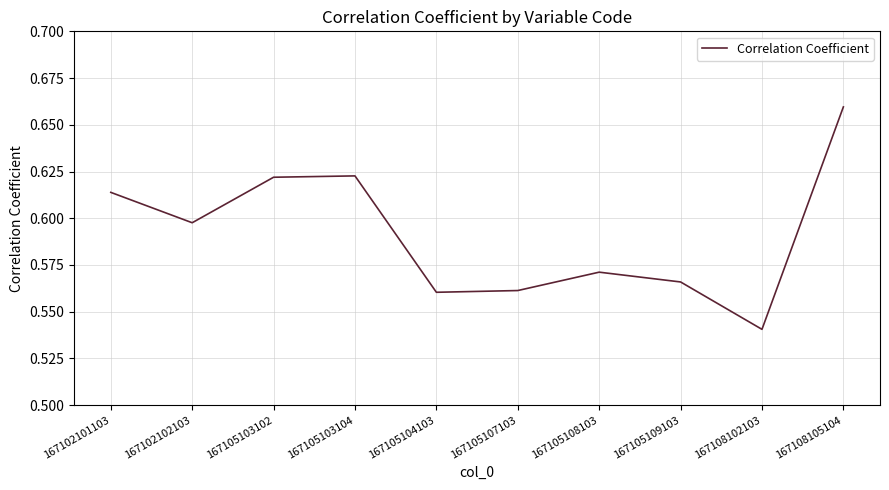

Which has a higher value, 167105103104 or 167108105104?

167108105104